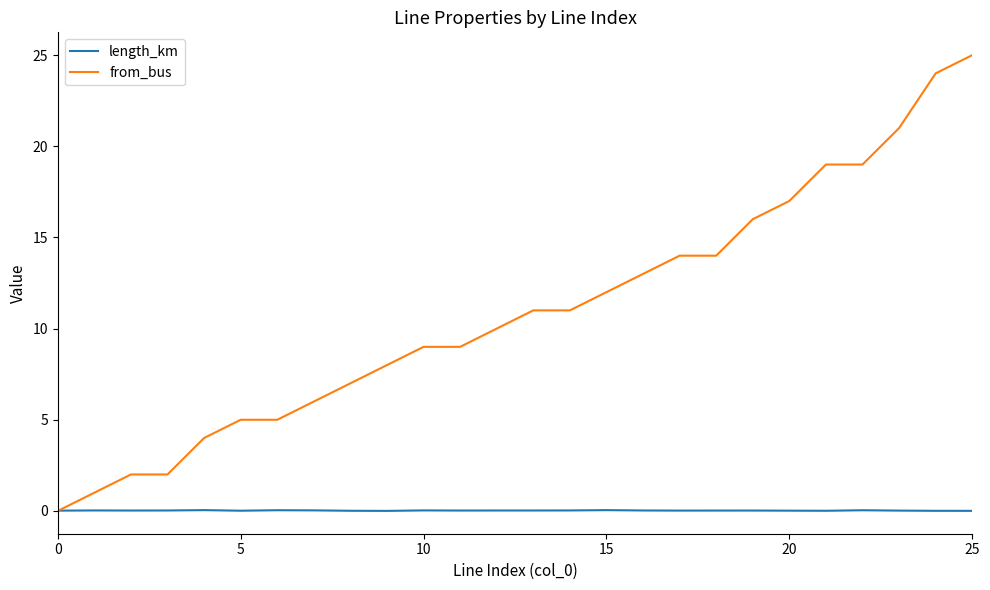

Rank the series by their average value, from highest to lowest.

from_bus, length_km